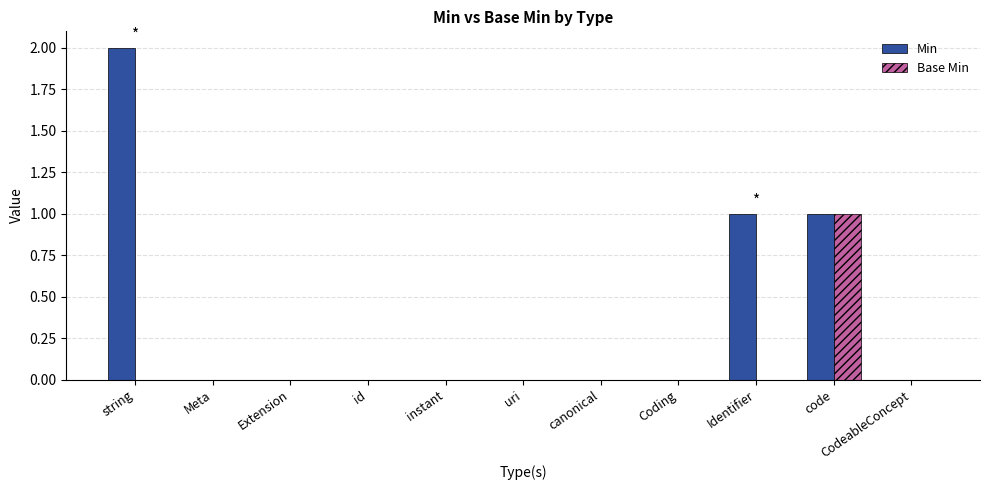

Reading left to right, extract all data points from this chart.

Min: 2	0	0	0	0	0	0	0	1	1	0
Base Min: 0	0	0	0	0	0	0	0	0	1	0